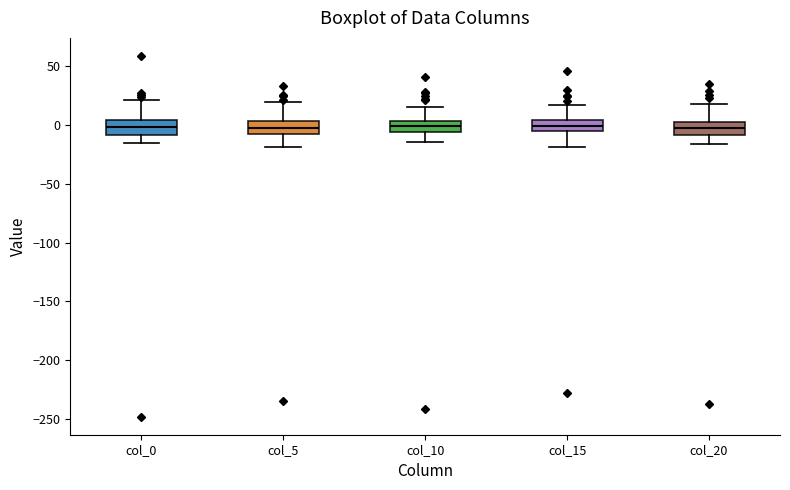

Where does the lower whisker of the box for col_15 end on the y-axis? The values are not printed on the chart, so give them approximately, as read against the axis.

-20